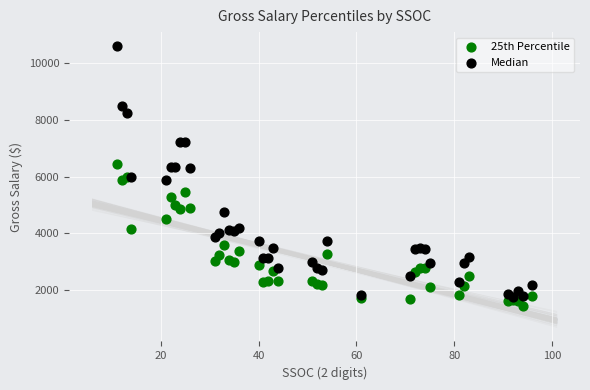

What are all the series names shown in the legend?

25th Percentile, Median